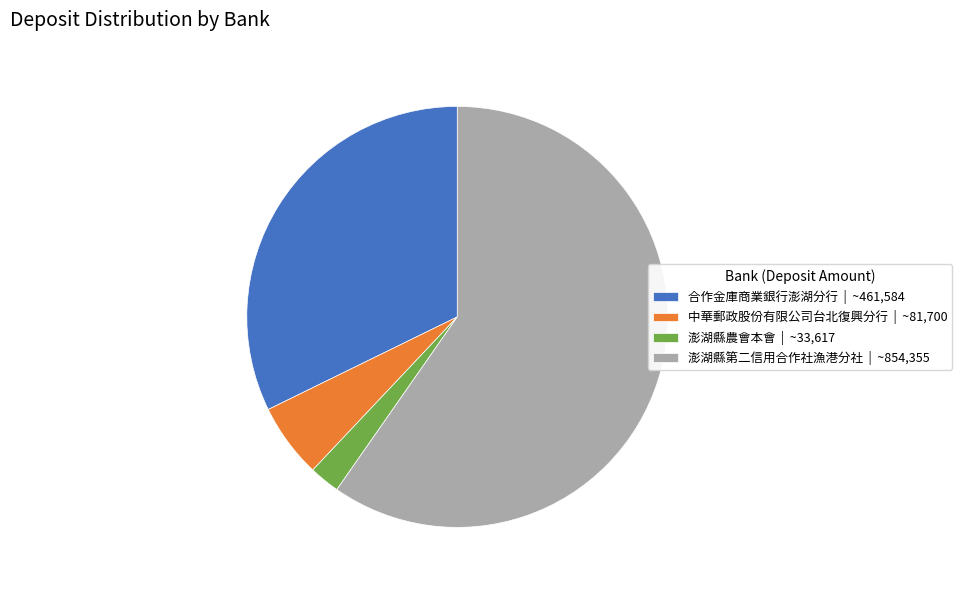

Does any single category account for the majority?

Yes